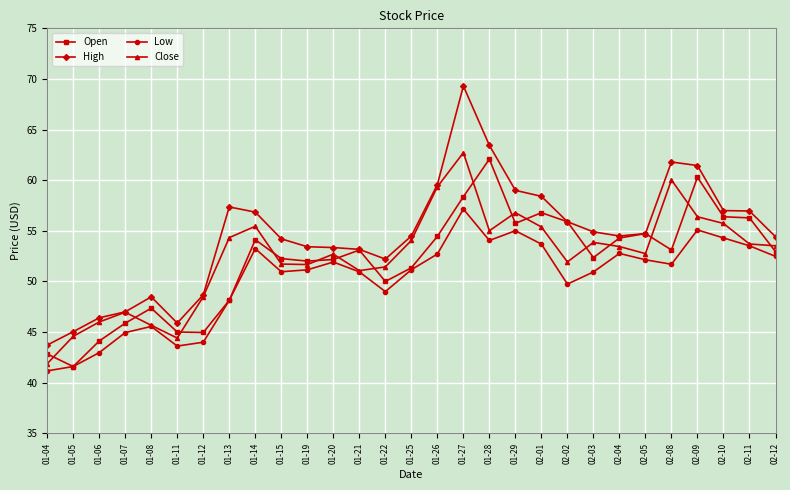

The High series shows 14.2 at 01-20. True or false?

False